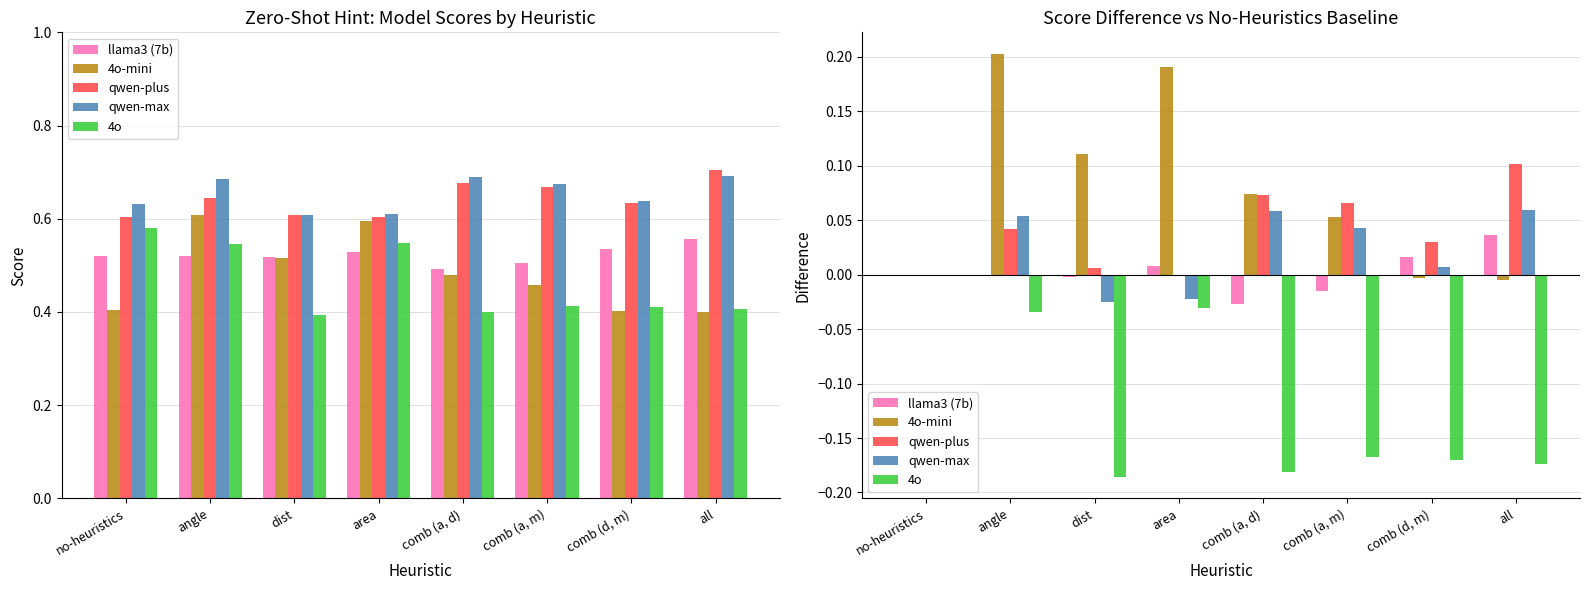

Reading left to right, what are all the values shown in this chart?

llama3 (7b): no-heuristics=0.0	angle=0.0	dist=-0.0	area=0.0	comb (a, d)=-0.0	comb (a, m)=-0.0	comb (d, m)=0.0	all=0.0
4o-mini: no-heuristics=0.0	angle=0.2	dist=0.1	area=0.2	comb (a, d)=0.1	comb (a, m)=0.1	comb (d, m)=-0.0	all=-0.0
qwen-plus: no-heuristics=0.0	angle=0.0	dist=0.0	area=0.0	comb (a, d)=0.1	comb (a, m)=0.1	comb (d, m)=0.0	all=0.1
qwen-max: no-heuristics=0.0	angle=0.1	dist=-0.0	area=-0.0	comb (a, d)=0.1	comb (a, m)=0.0	comb (d, m)=0.0	all=0.1
4o: no-heuristics=0.0	angle=-0.0	dist=-0.2	area=-0.0	comb (a, d)=-0.2	comb (a, m)=-0.2	comb (d, m)=-0.2	all=-0.2